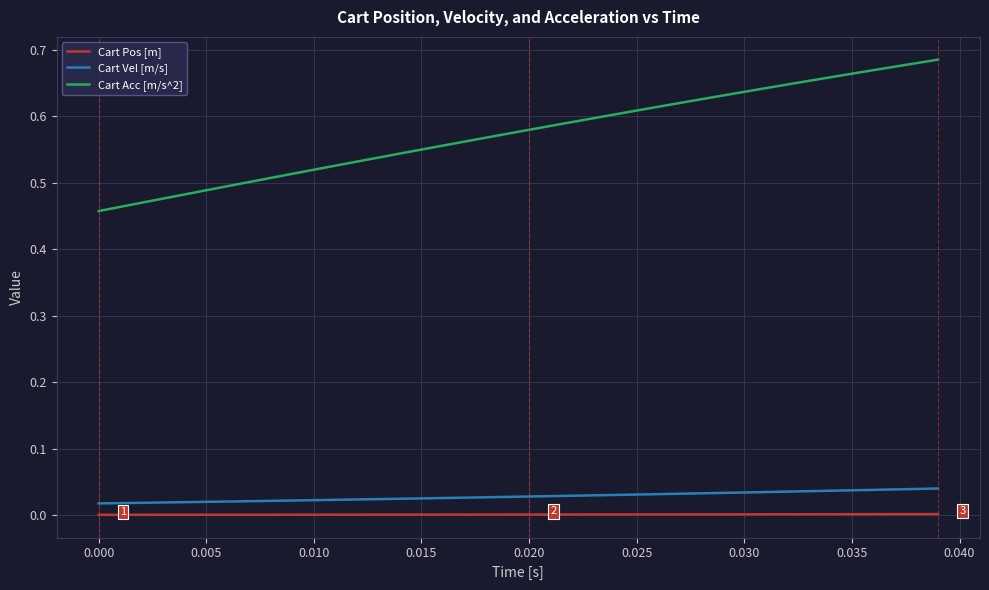

What is the difference between the maximum and minimum values in the Cart Acc [m/s^2] series?

0.2